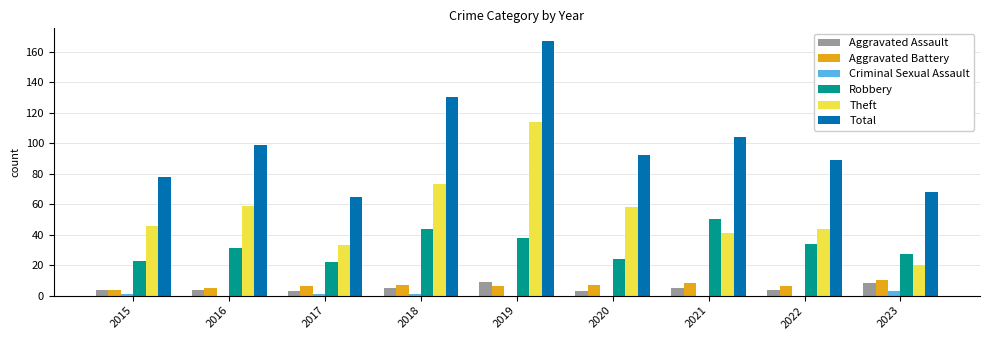

The Robbery series shows 27 at 2023. True or false?

True